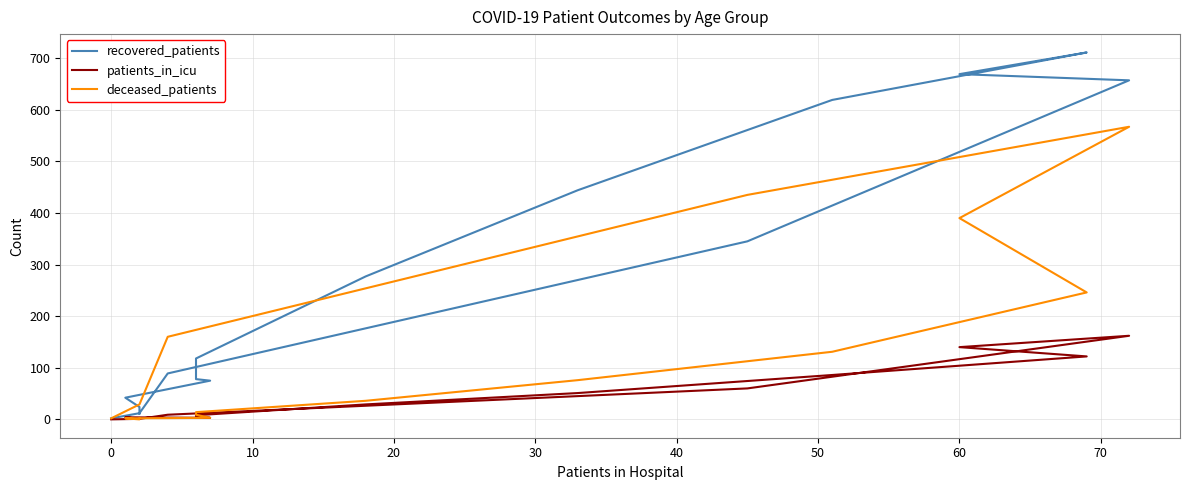

How many lines are shown in the chart?

3